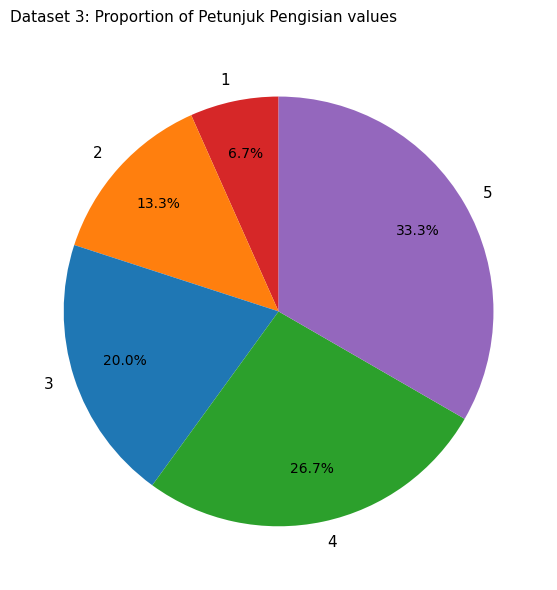

What is the ratio of the value at 2 to the value at 5?

0.4